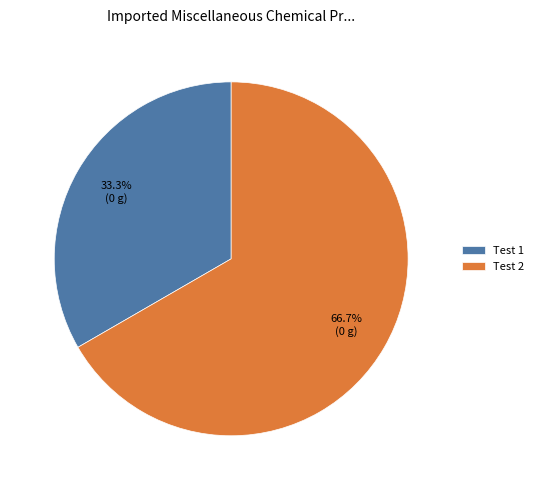

Is Test 1 the majority of the pie?

No